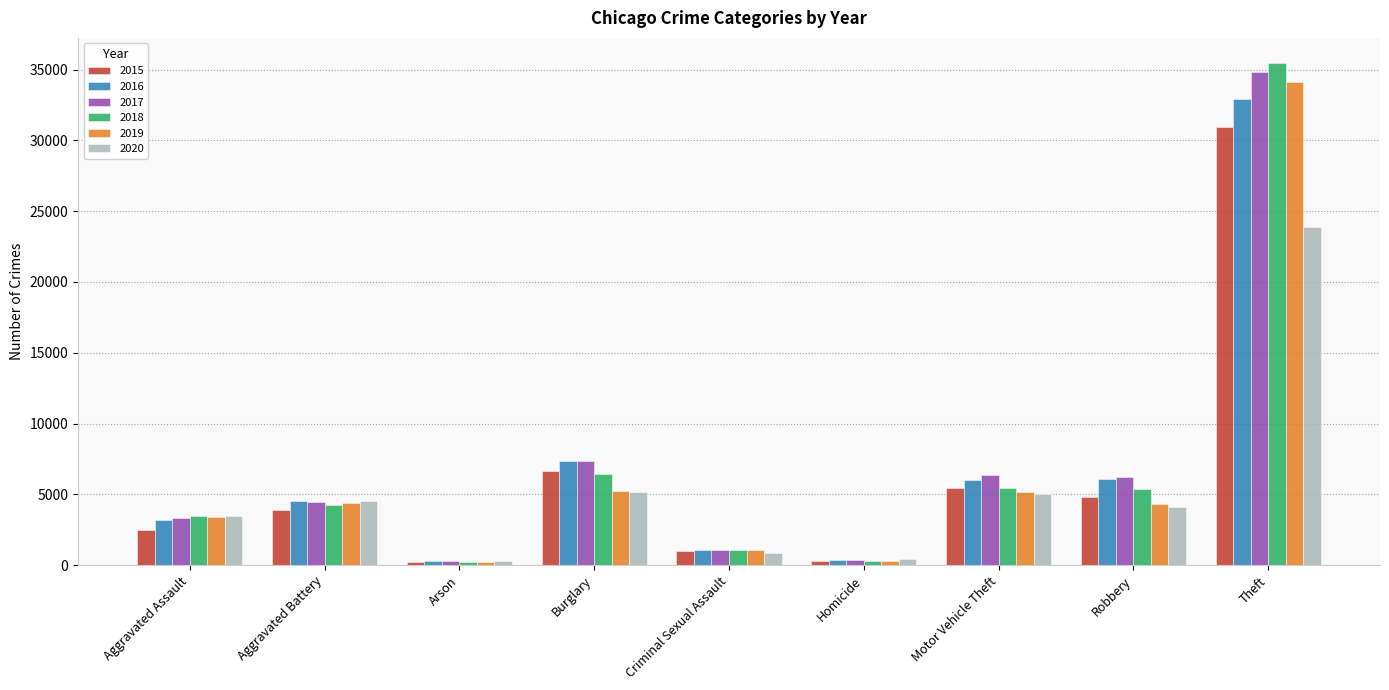

Count the number of data series in this chart.

6